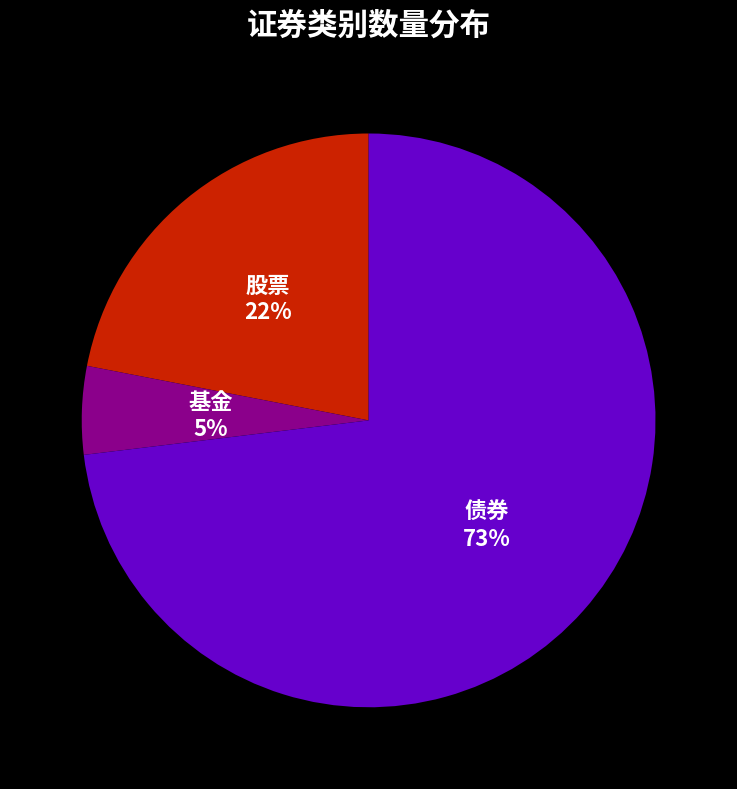

The 基金 slice represents 17% of the pie. True or false?

False